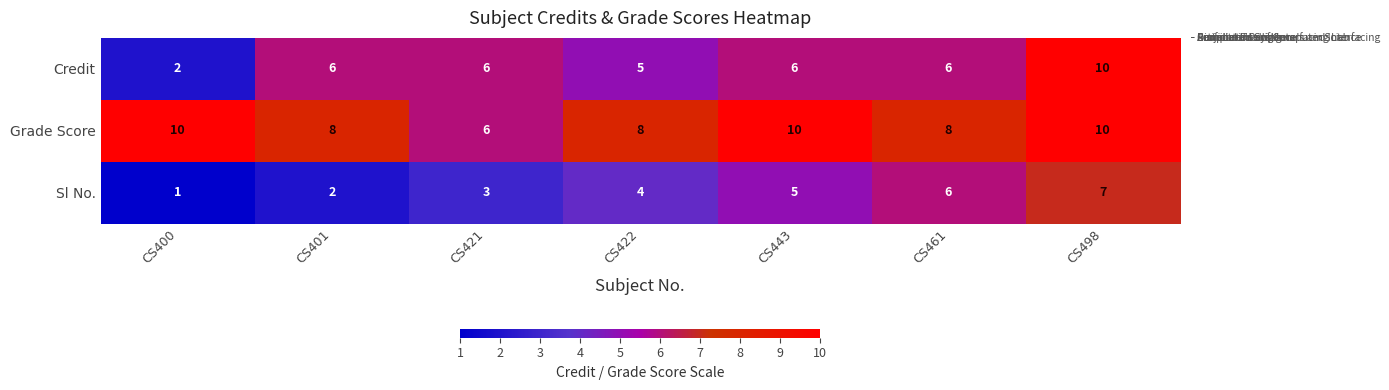

Reading left to right, transcribe all the data shown in this chart.

Credit: CS400=2	CS401=6	CS421=6	CS422=5	CS443=6	CS461=6	CS498=10
Grade Score: CS400=10	CS401=8	CS421=6	CS422=8	CS443=10	CS461=8	CS498=10
Sl No.: CS400=1	CS401=2	CS421=3	CS422=4	CS443=5	CS461=6	CS498=7